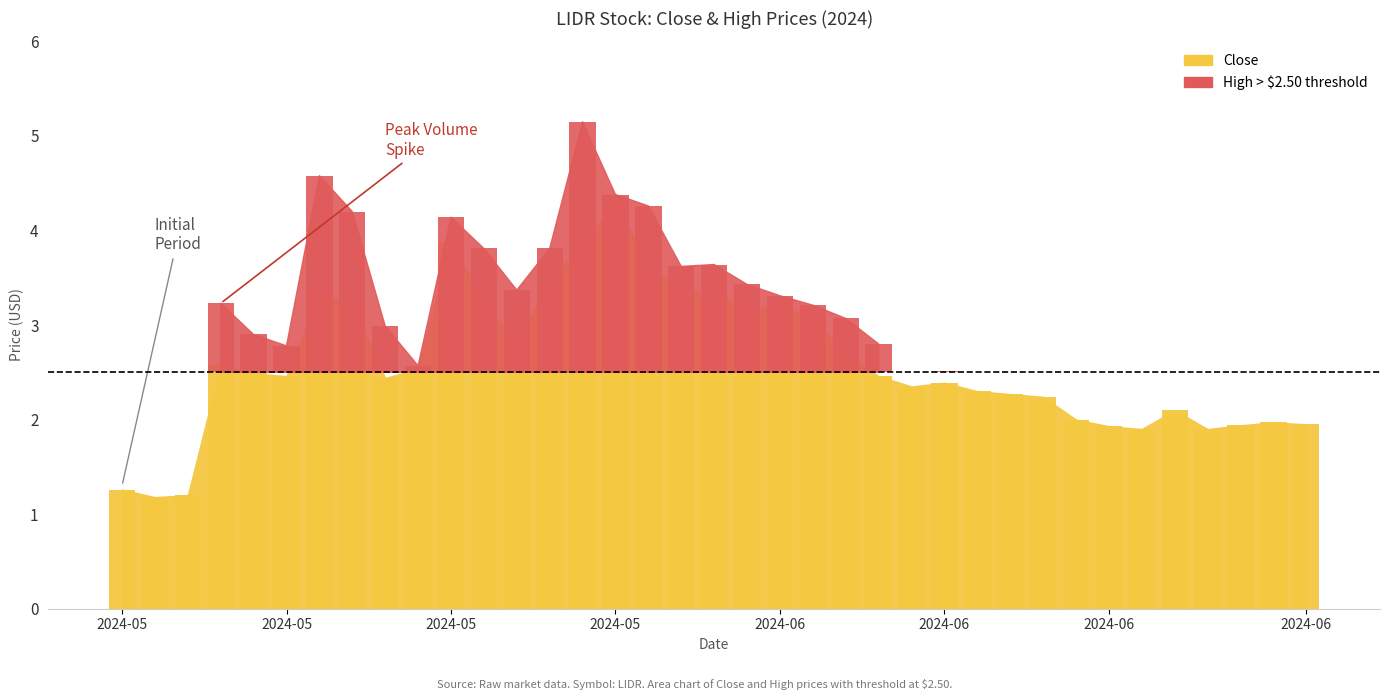

What is the minimum value shown in the chart?

1.2